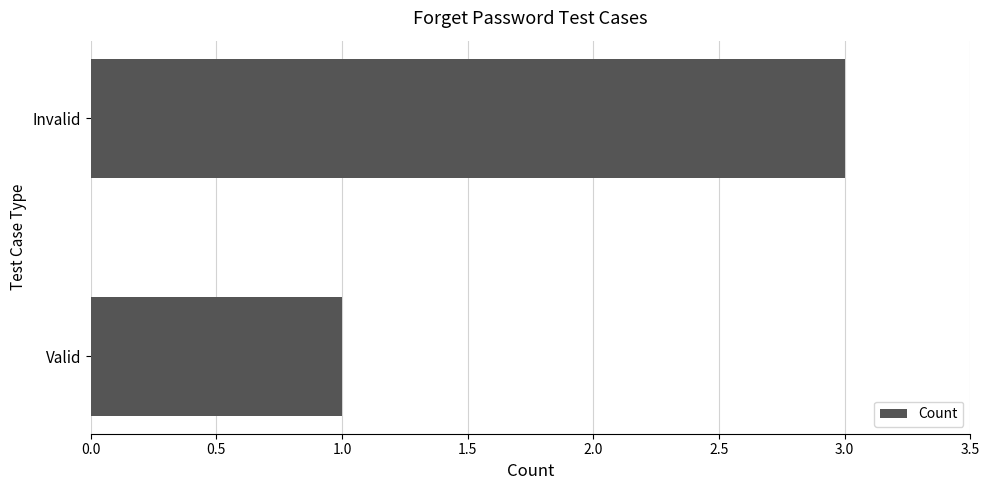

True or false: the data shows 1 at Valid.

True